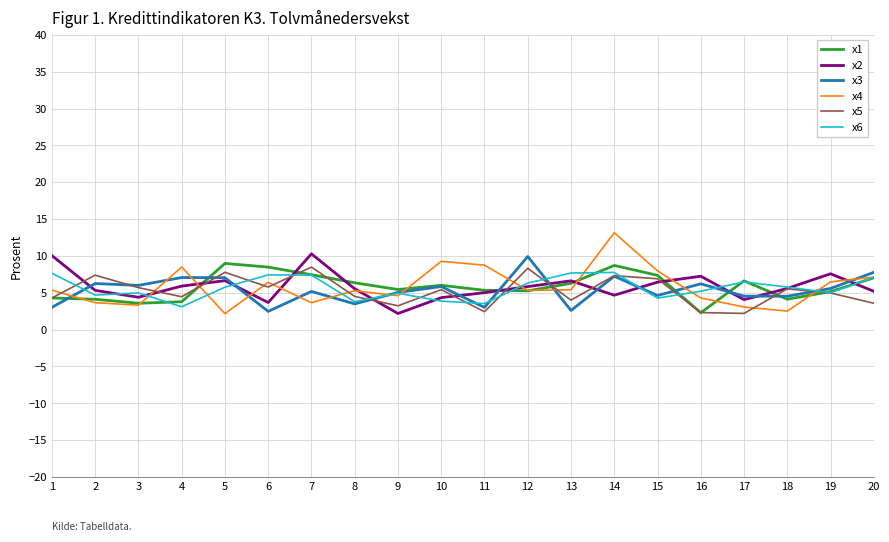

What is the difference between the x3 values at 10 and 18?

1.3